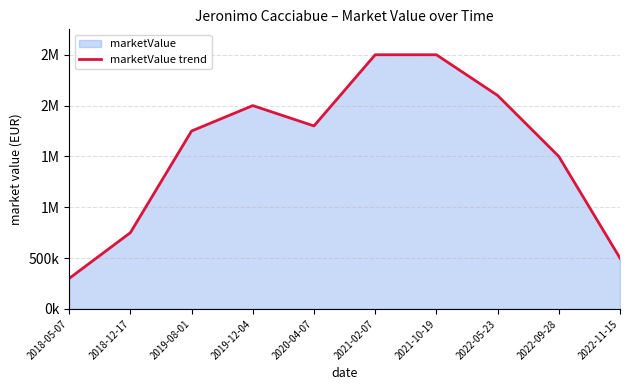

What position from the right is 2019-08-01?

8